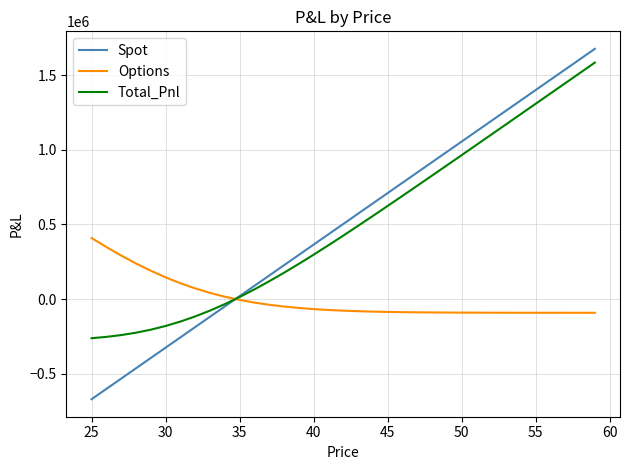

What is the greatest value displayed?

1676610.5